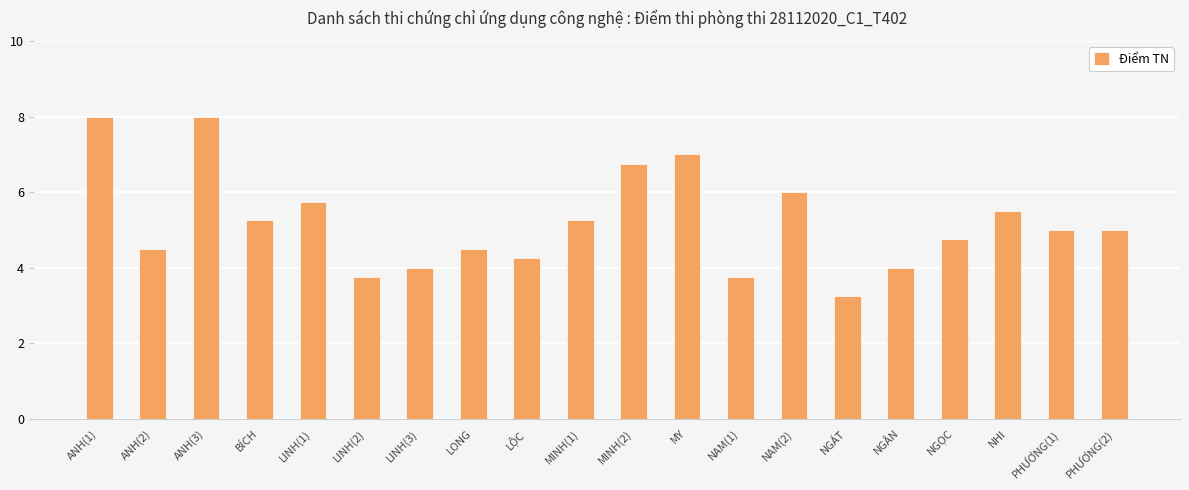

What is the label of the 2nd bar from the left?

ANH(2)